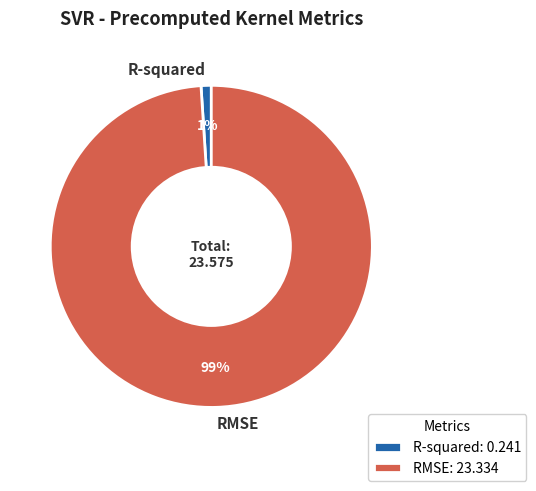

How many slices are in this pie chart?

2